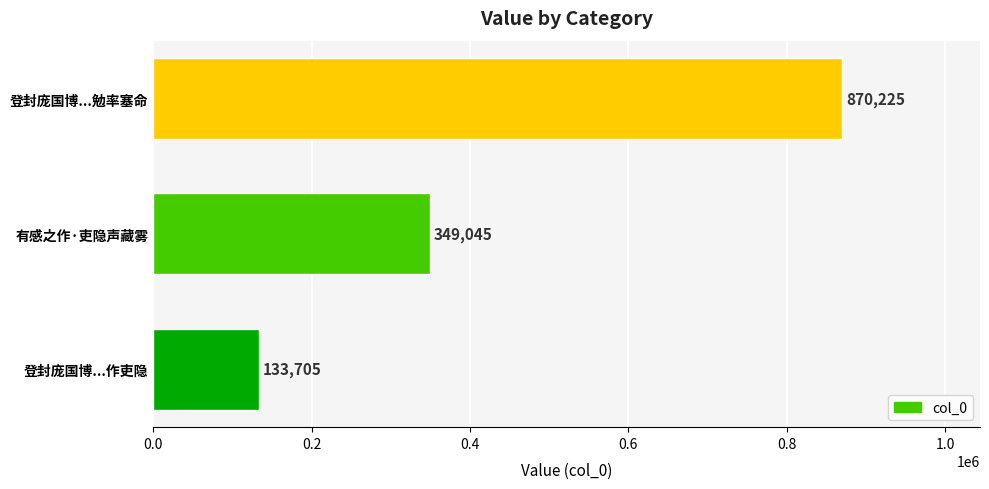

Rank the categories by value from highest to lowest.

登封庞国博...勉率塞命, 有感之作·吏隐声藏雾, 登封庞国博...作吏隐